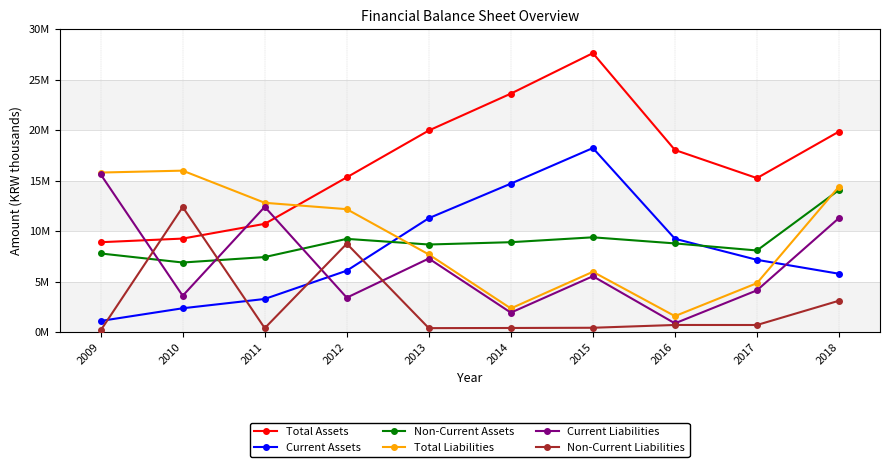

At which label is Non-Current Liabilities closest to 6287225?

2012